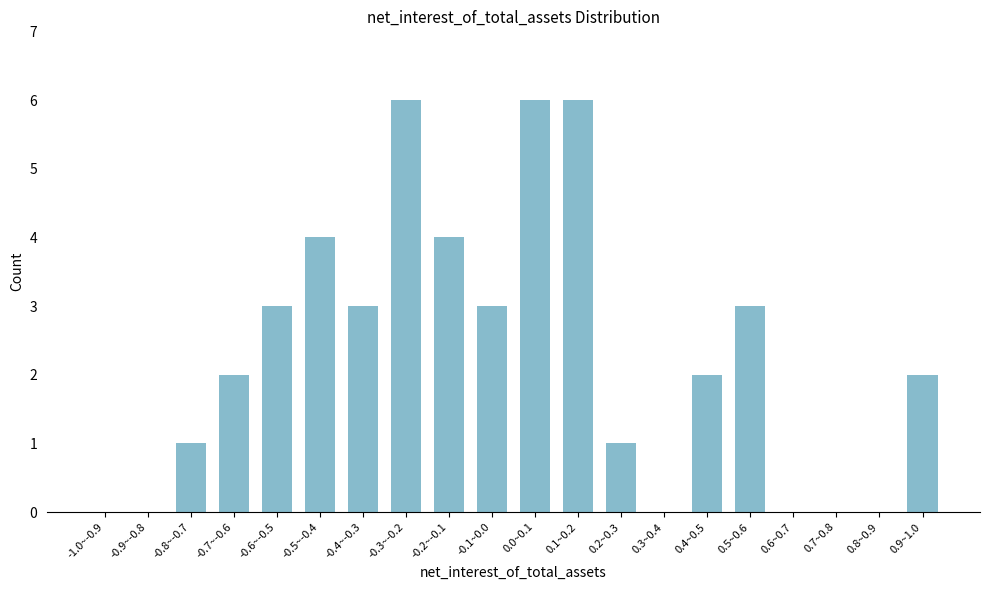

Reading left to right, what are all the values shown in this chart?

-1.0~-0.9=0	-0.9~-0.8=0	-0.8~-0.7=1	-0.7~-0.6=2	-0.6~-0.5=3	-0.5~-0.4=4	-0.4~-0.3=3	-0.3~-0.2=6	-0.2~-0.1=4	-0.1~0.0=3	0.0~0.1=6	0.1~0.2=6	0.2~0.3=1	0.3~0.4=0	0.4~0.5=2	0.5~0.6=3	0.6~0.7=0	0.7~0.8=0	0.8~0.9=0	0.9~1.0=2